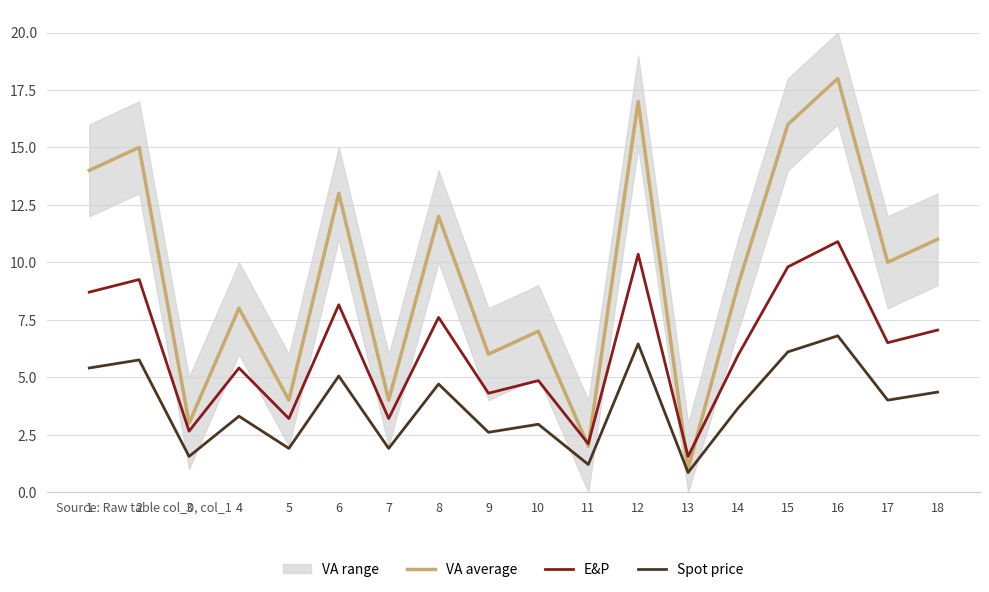

True or false: E&P and VA average cross at least once.

True